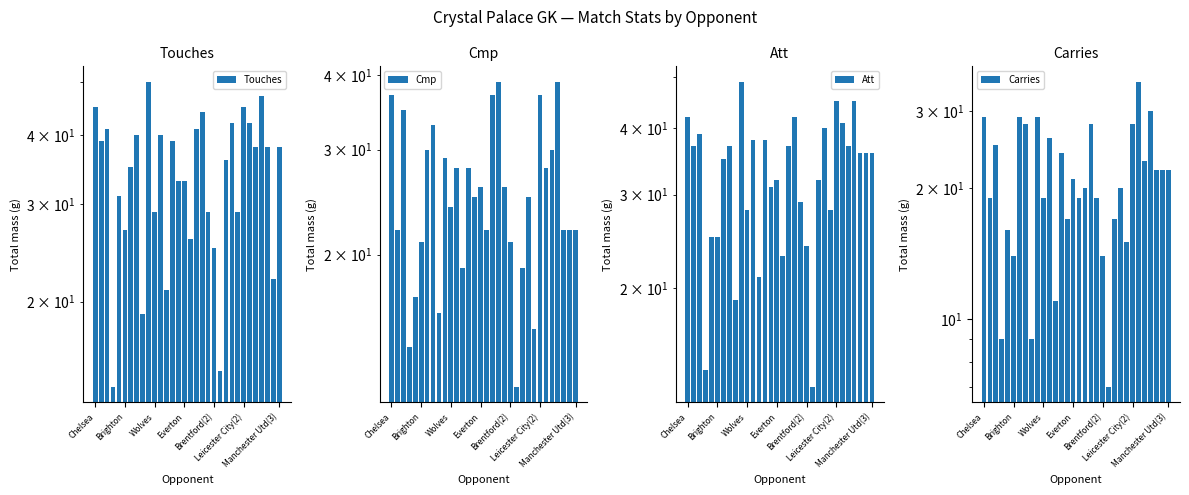

What is the difference between the highest and lowest values at 27?

15